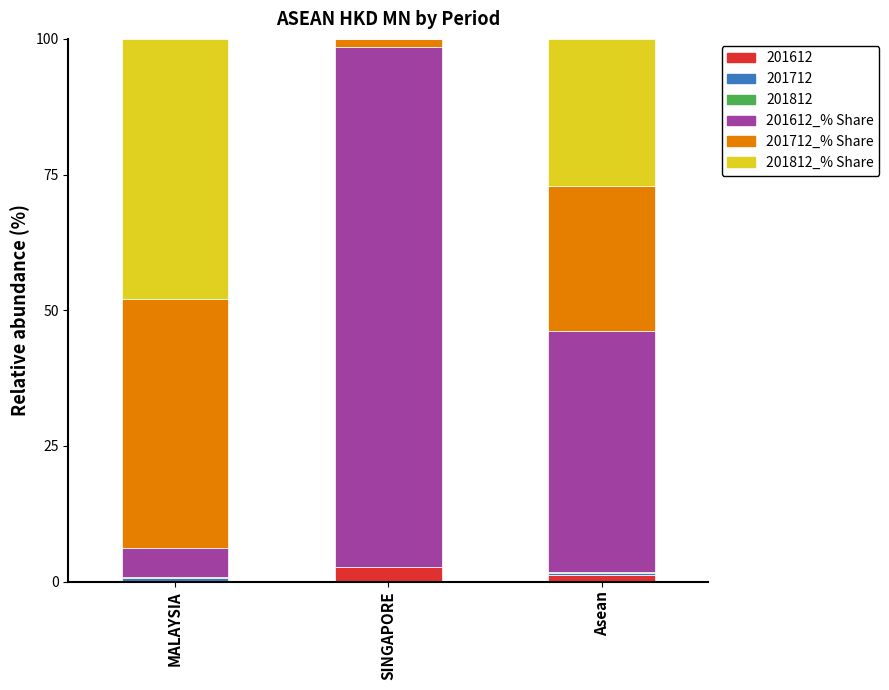

How many values in the 201612 series exceed 1?

2